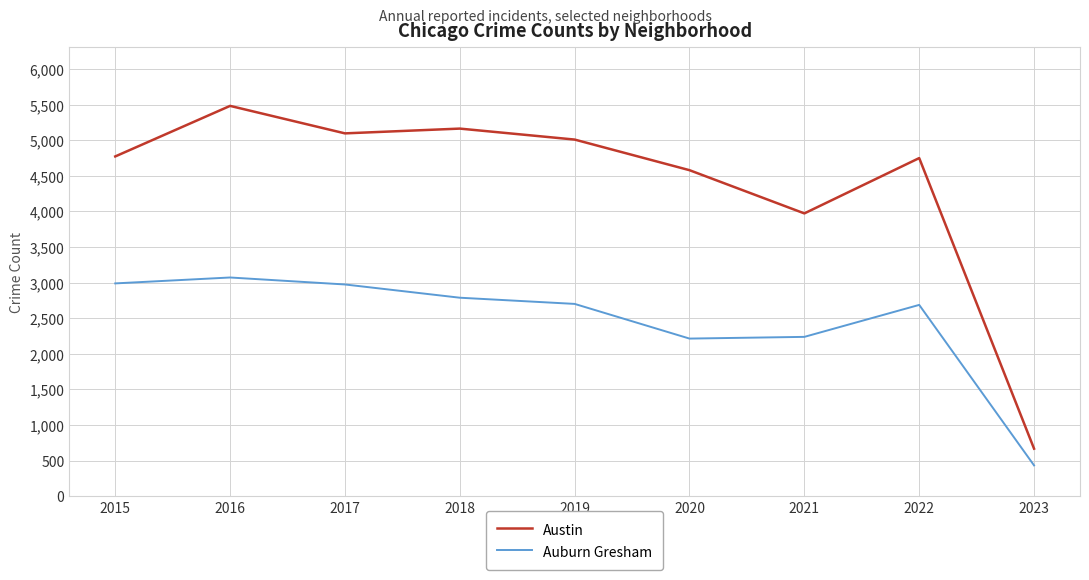

What is the total value across all series at 2021?

6208